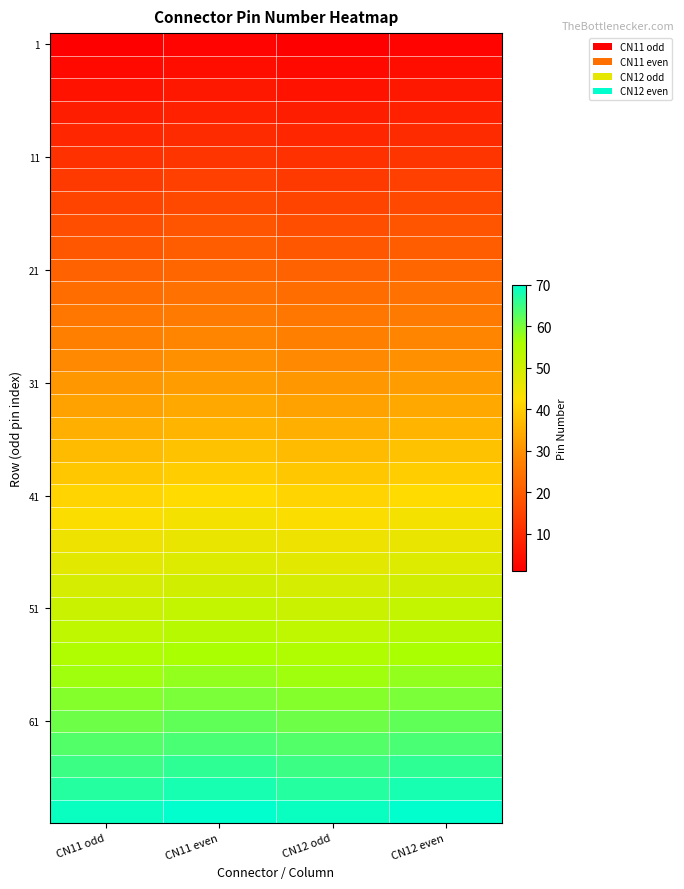

Which label corresponds to the smallest value in the chart?

CN11 odd